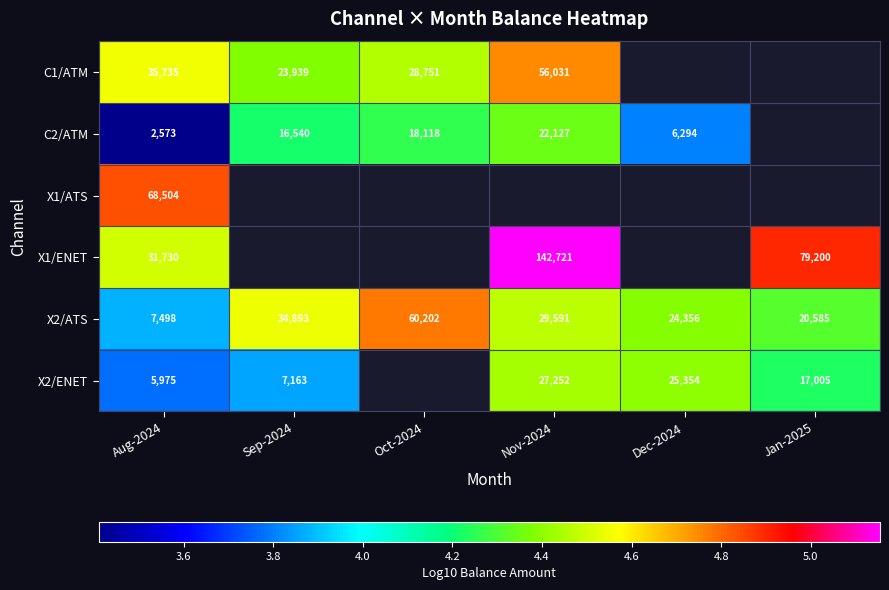

What is the maximum value for X2/ENET?

4.4